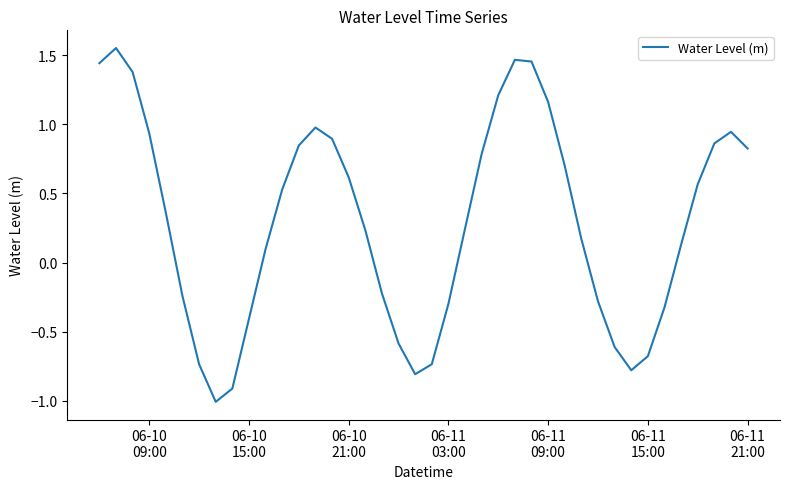

What is the minimum value shown in the chart?

-1.0